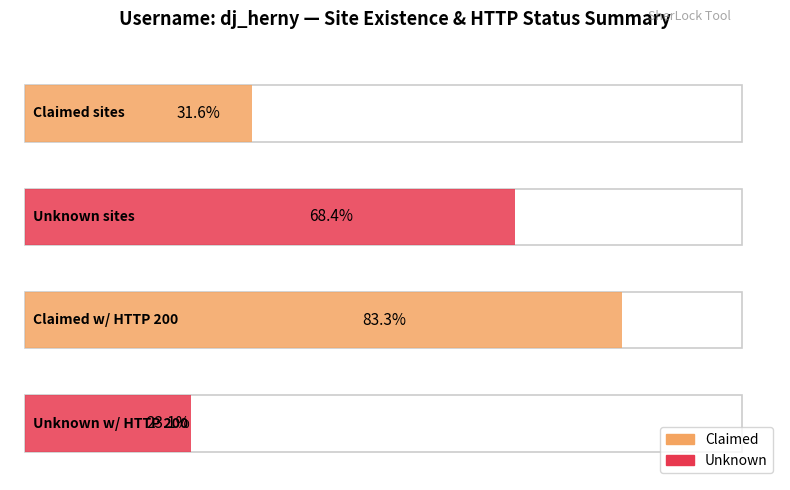

Which series has the widest spread of values?

Claimed